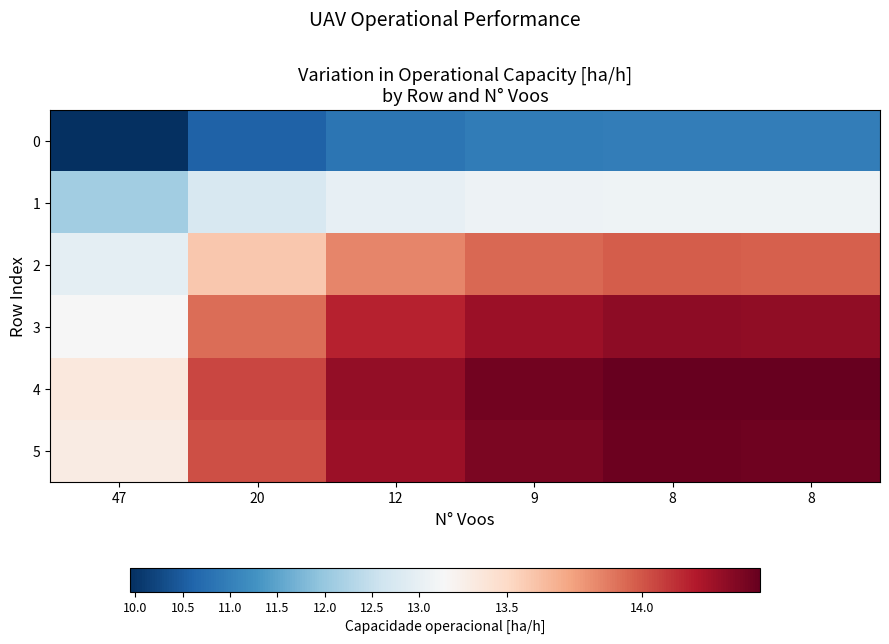

Which series has the largest total across all categories?

4